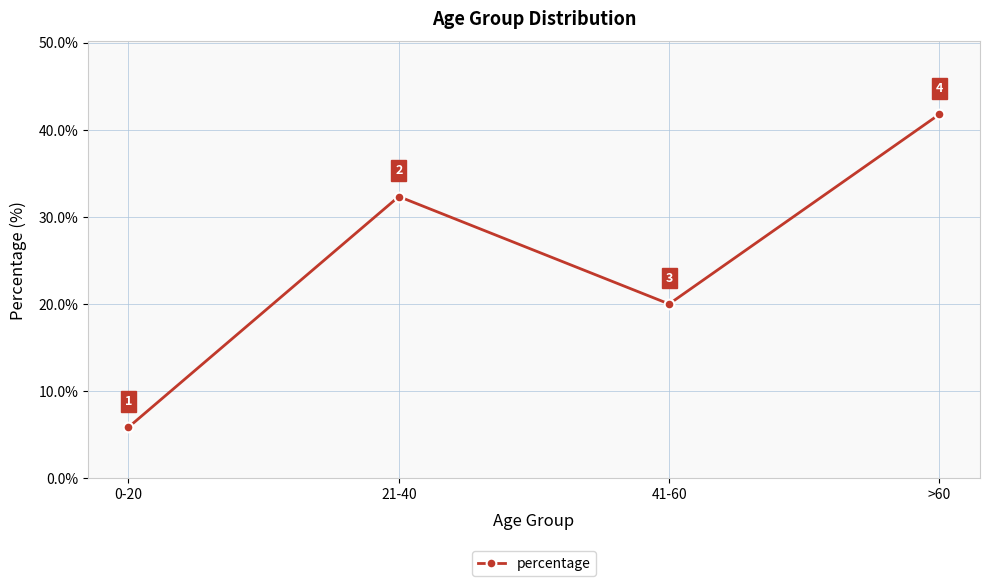

How many lines are shown in the chart?

1